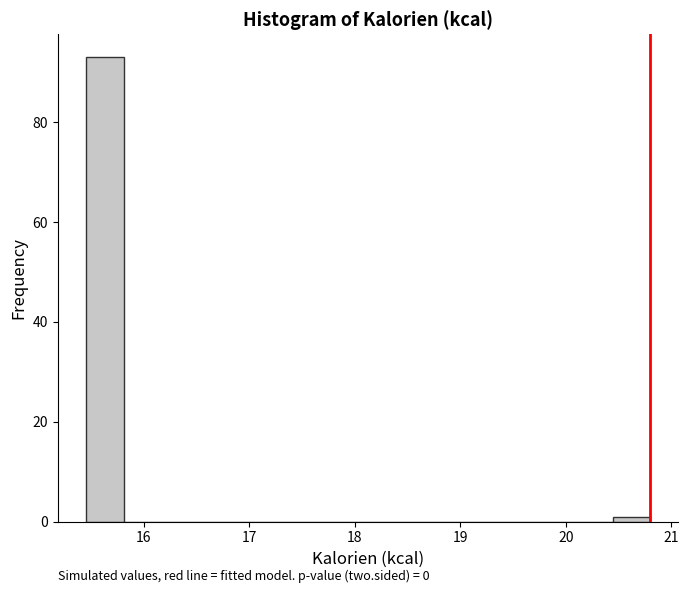

Around what value on the x-axis is the tallest bar? Give the approximate position of its centre, as read against the axis.

15.6